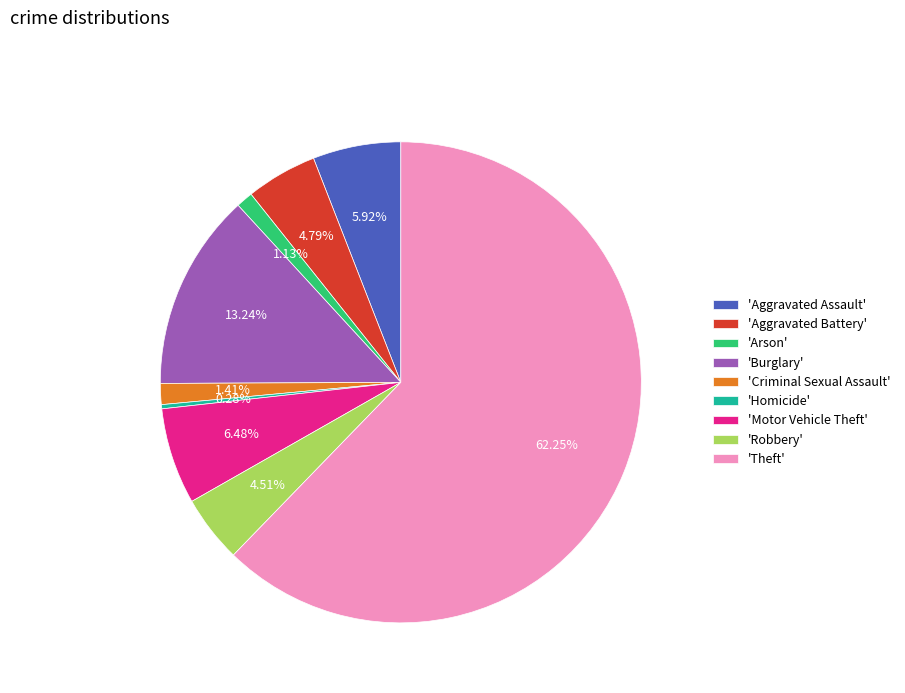

Which slice is the smallest?

'Homicide'